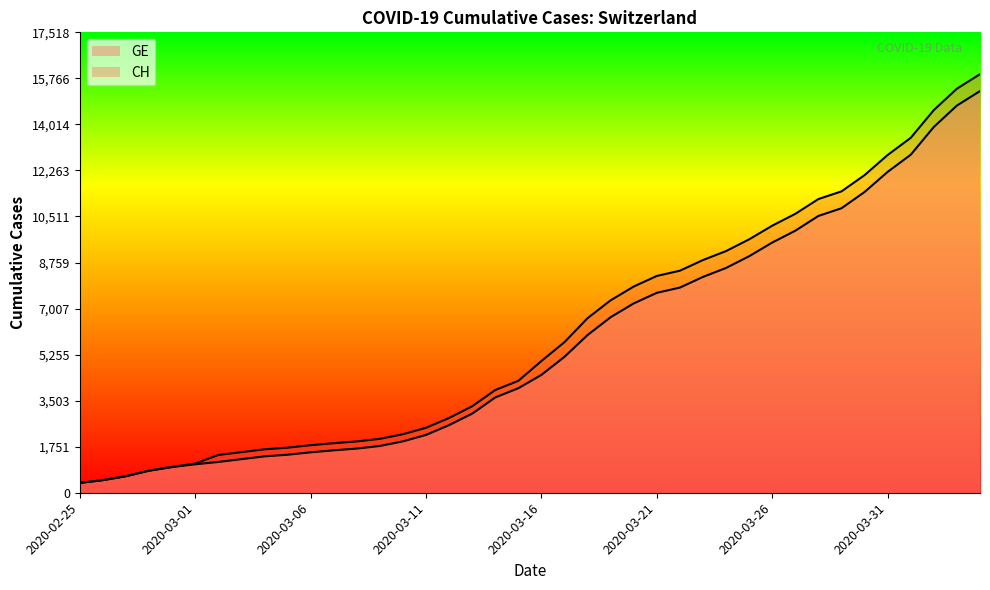

How many values in the GE series are below 4485?

20